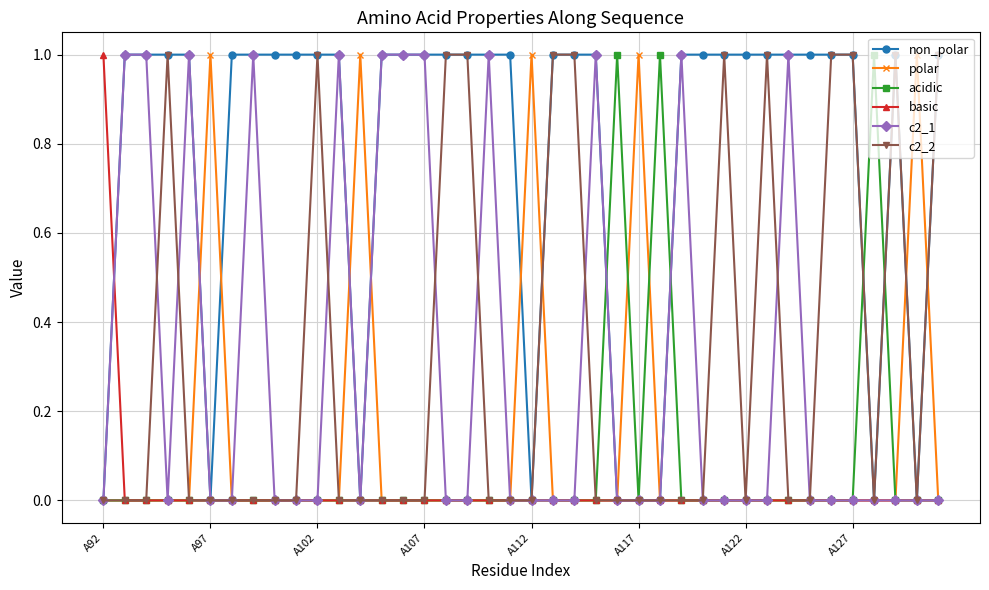

What is the value of the c2_2 point at the 32nd from the left?

1